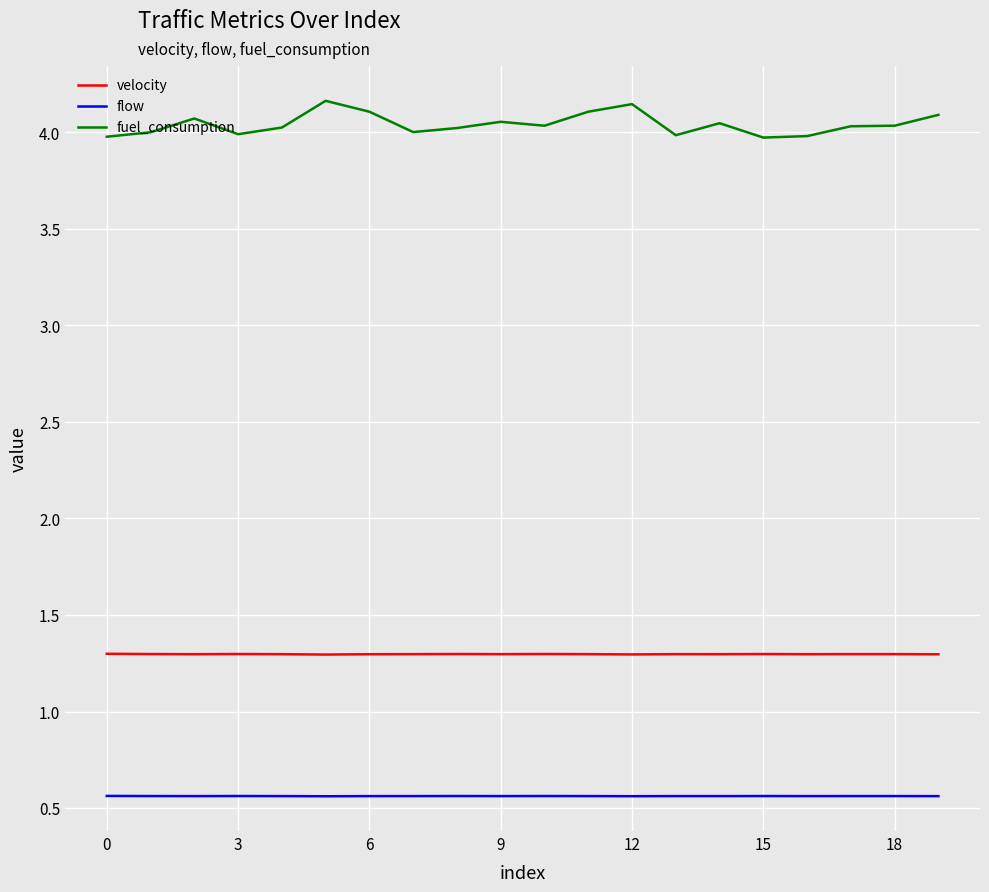

True or false: velocity and flow intersect in this chart.

False